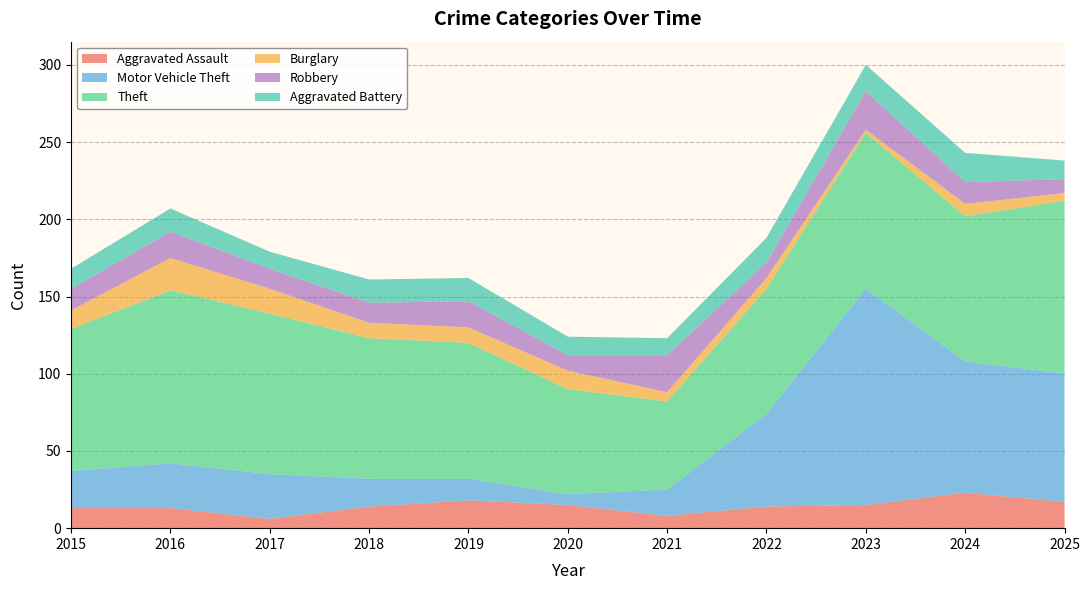

Reading left to right, list all the values displayed in this chart.

Aggravated Assault: 13	13	6	14	18	15	8	14	15	23	17
Motor Vehicle Theft: 24	29	29	18	14	7	17	60	140	85	83
Theft: 92	112	104	91	88	68	57	81	101	94	112
Burglary: 12	21	16	10	10	12	6	7	2	8	5
Robbery: 14	17	13	13	17	10	24	10	25	14	9
Aggravated Battery: 13	15	11	15	15	12	11	16	17	19	12